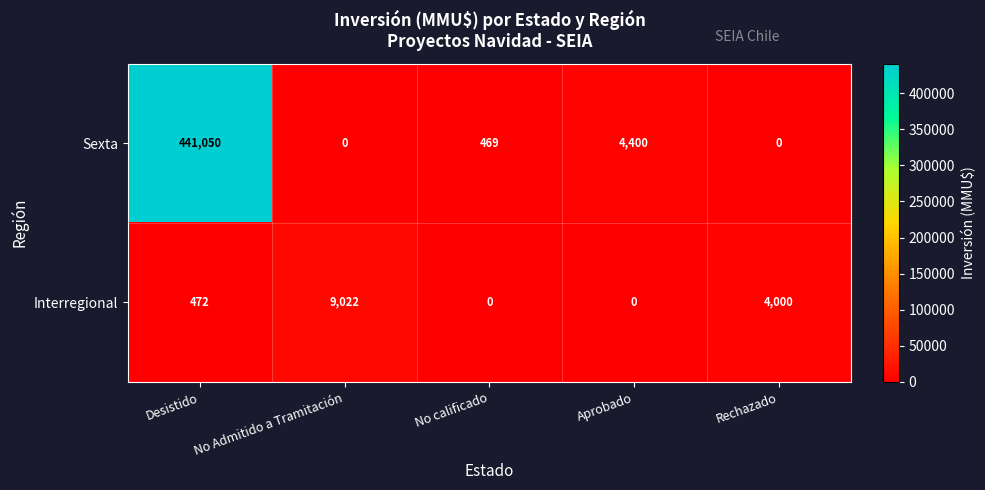

At how many categories does at least one series exceed 308658?

1